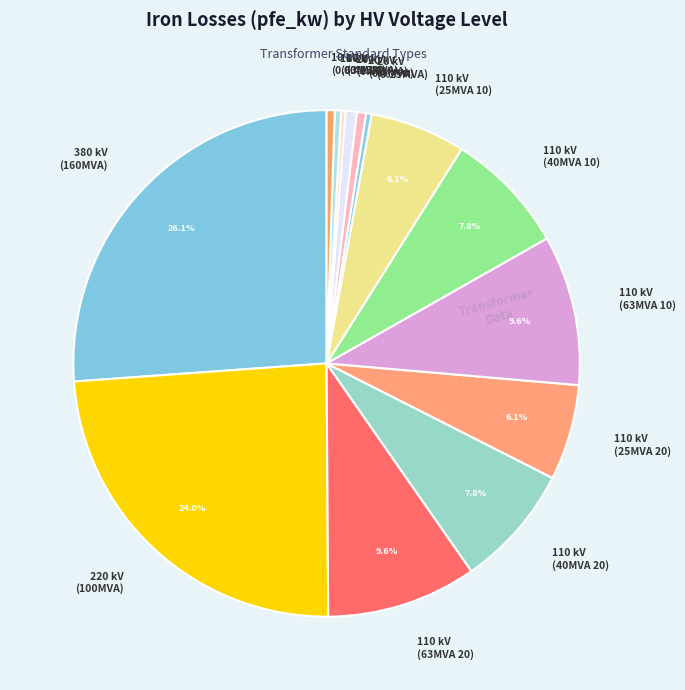

Does any single category account for the majority?

No